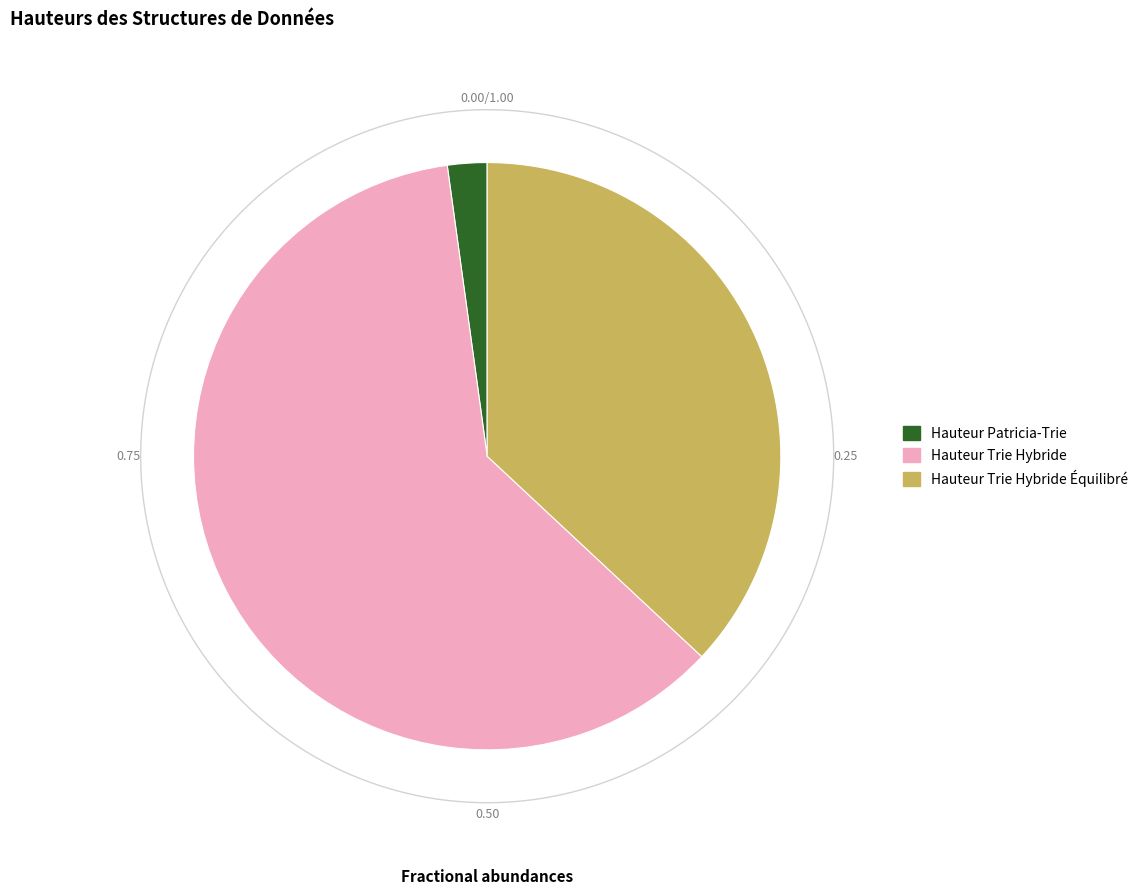

What is the largest slice in the pie chart?

Hauteur Trie Hybride